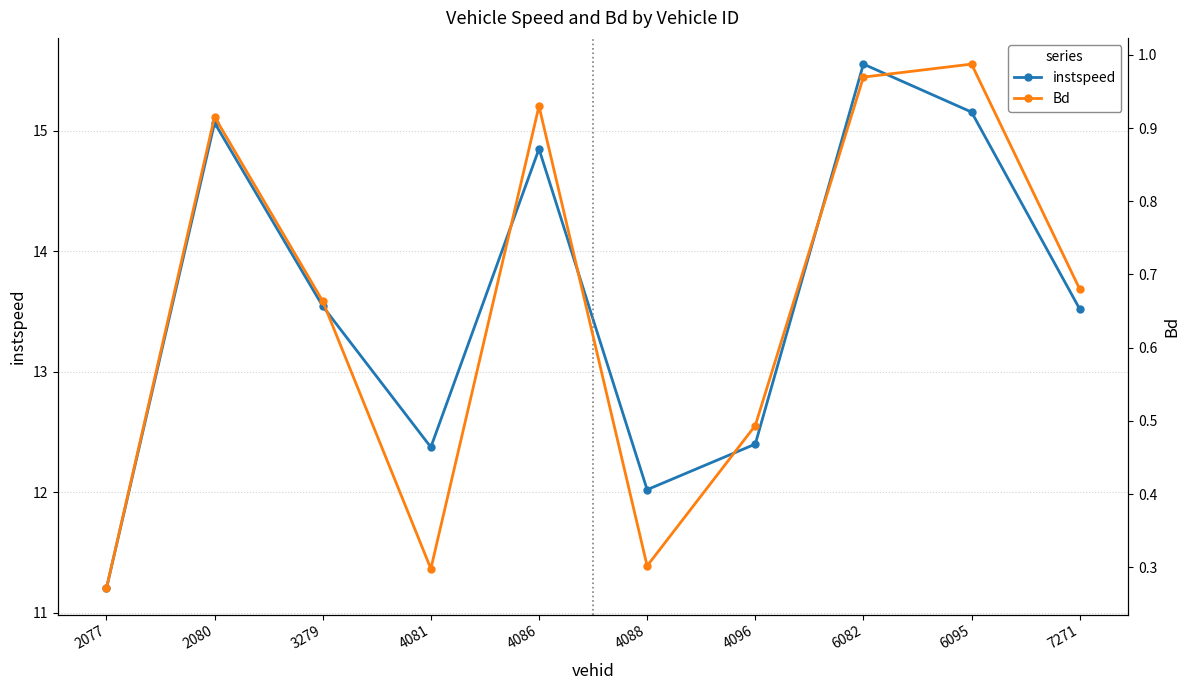

Is it true that Bd equals 0.4 at 2077?

False